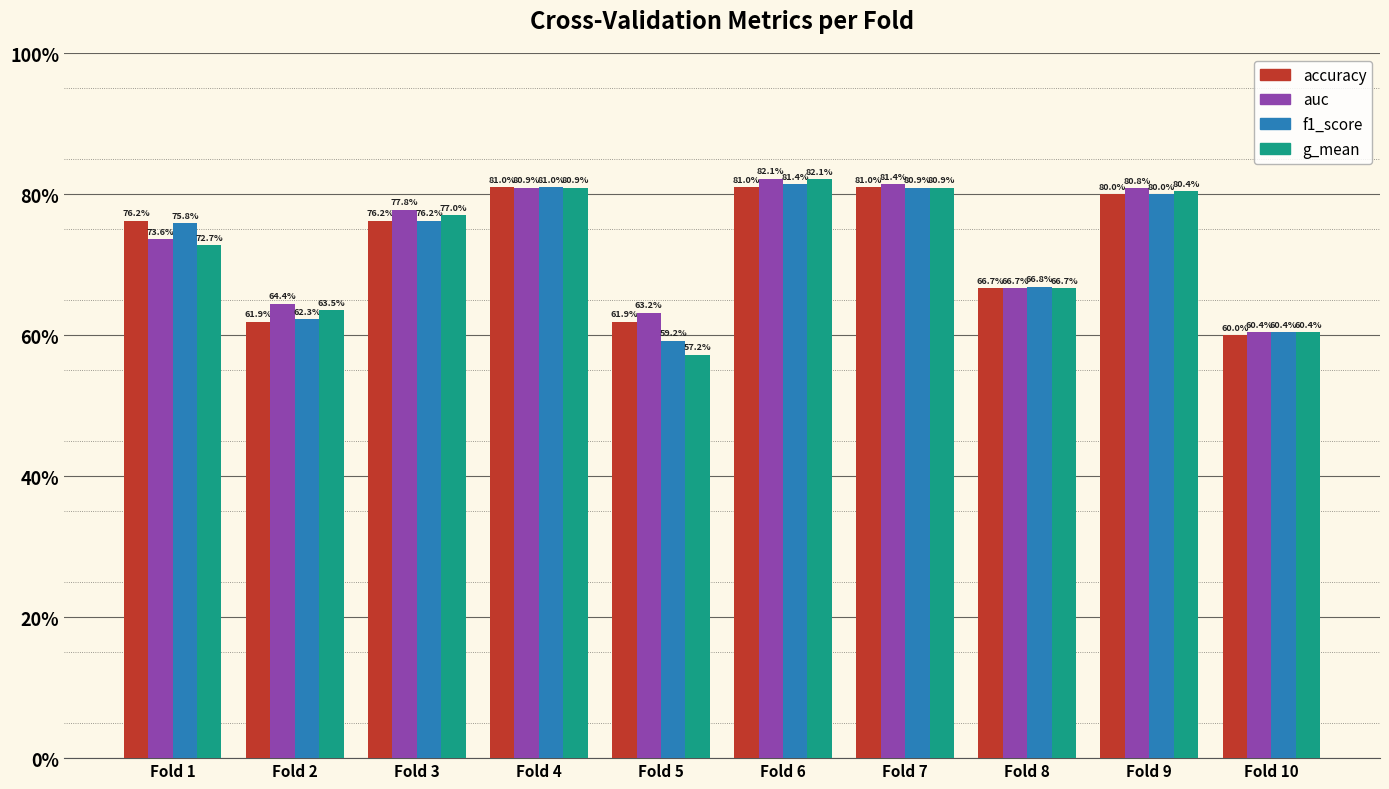

What are all the series names shown in the legend?

accuracy, auc, f1_score, g_mean